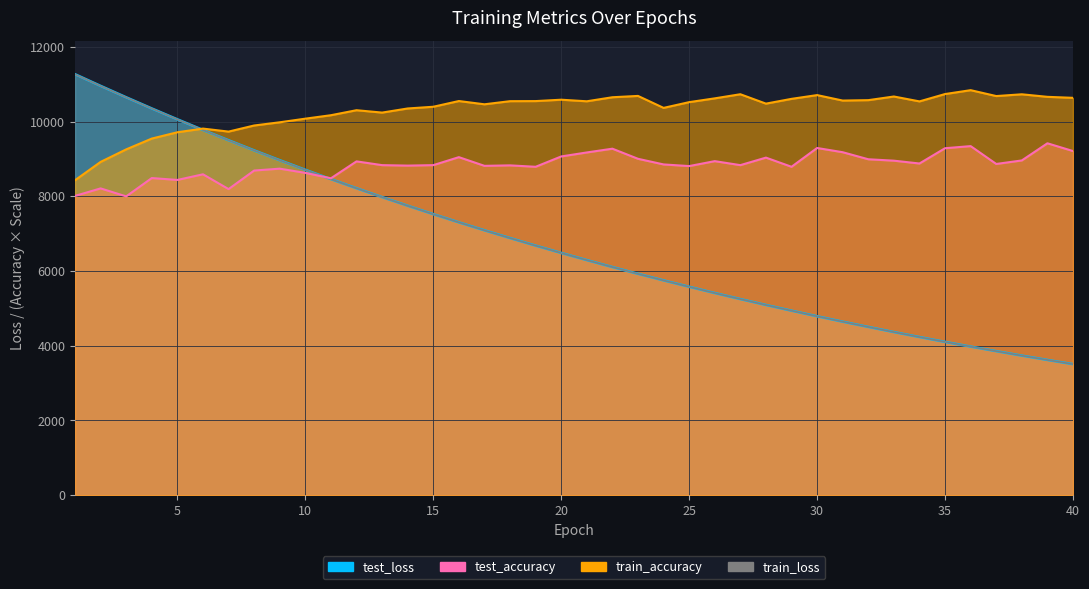

What are all the series names shown in the legend?

test_loss, train_loss, test_accuracy, train_accuracy